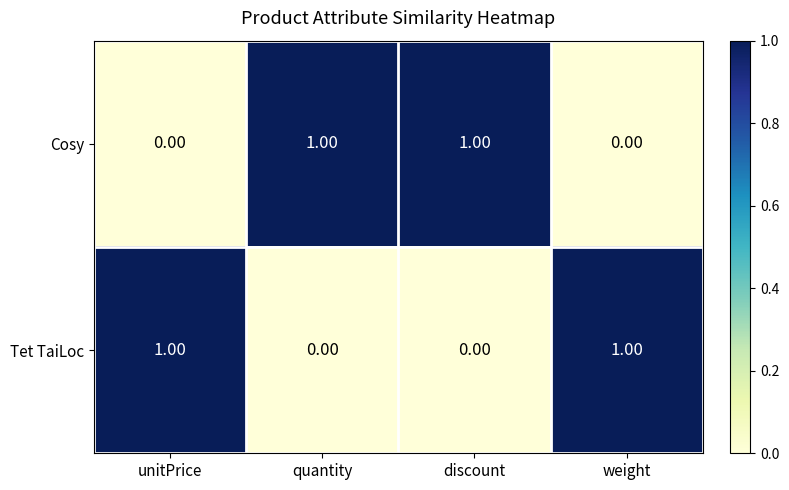

At how many categories does at least one series exceed 0?

4